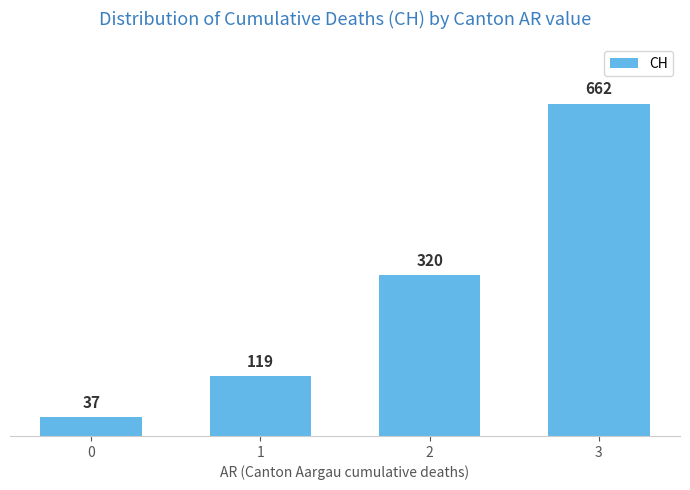

Rank the categories by value from lowest to highest.

0, 1, 2, 3